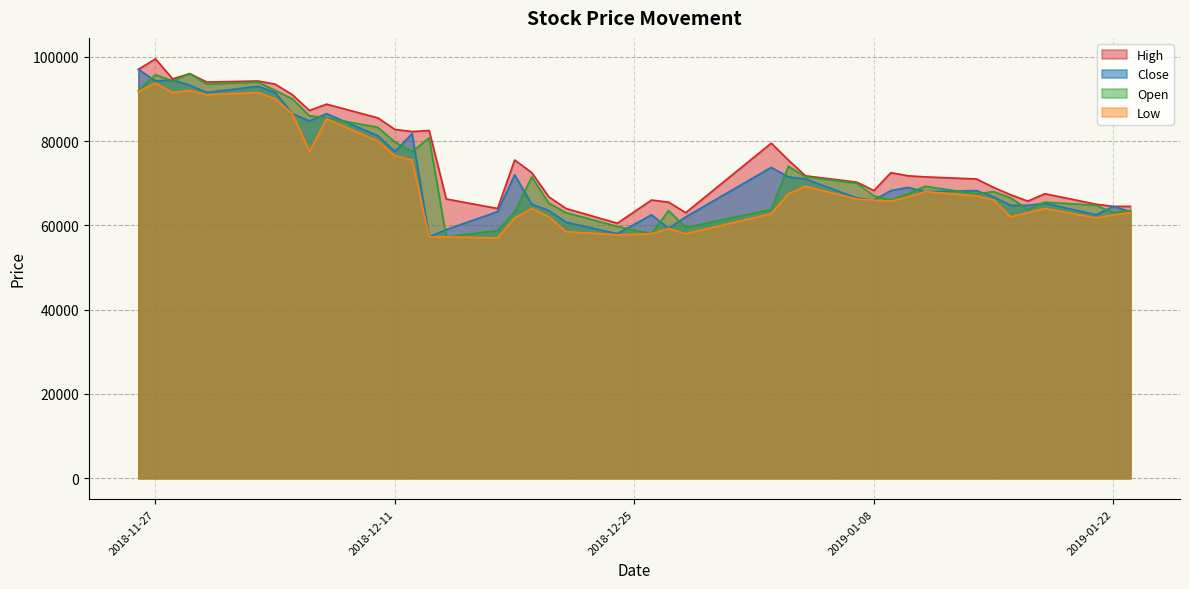

Rank the series by their maximum value, from highest to lowest.

High, Close, Open, Low